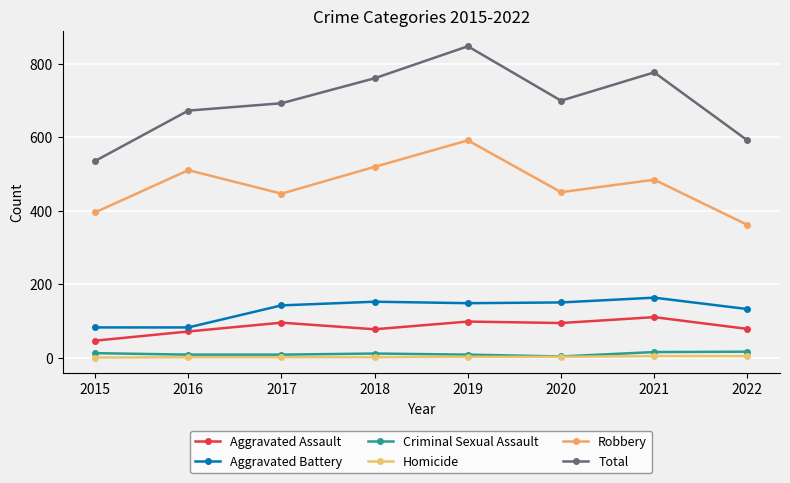

What is the greatest value displayed?

847